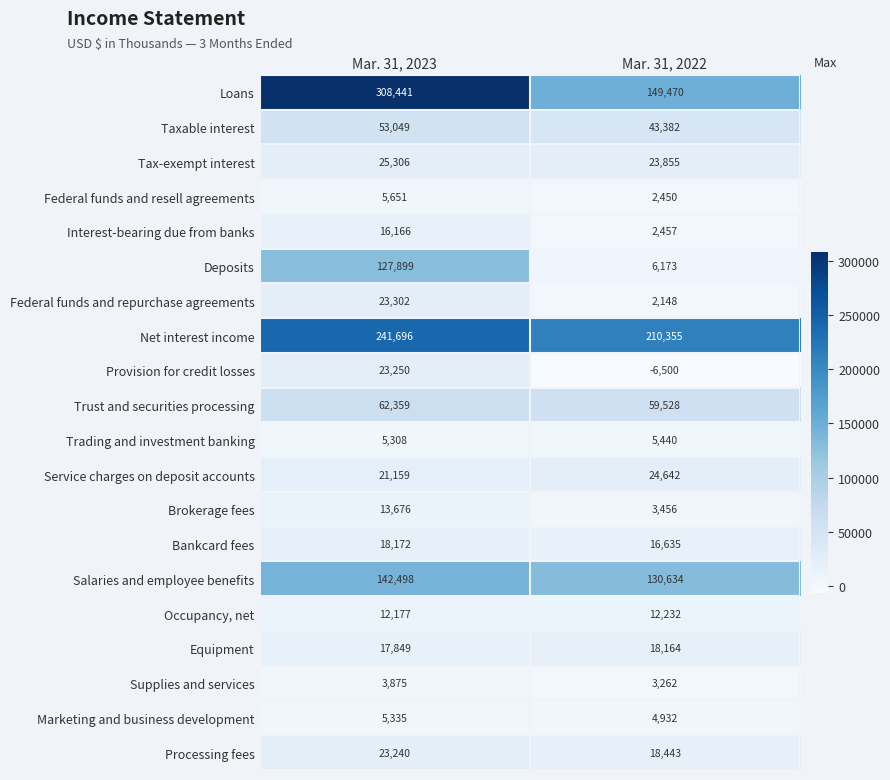

The Loans series shows 308441 at Mar. 31, 2023. True or false?

True